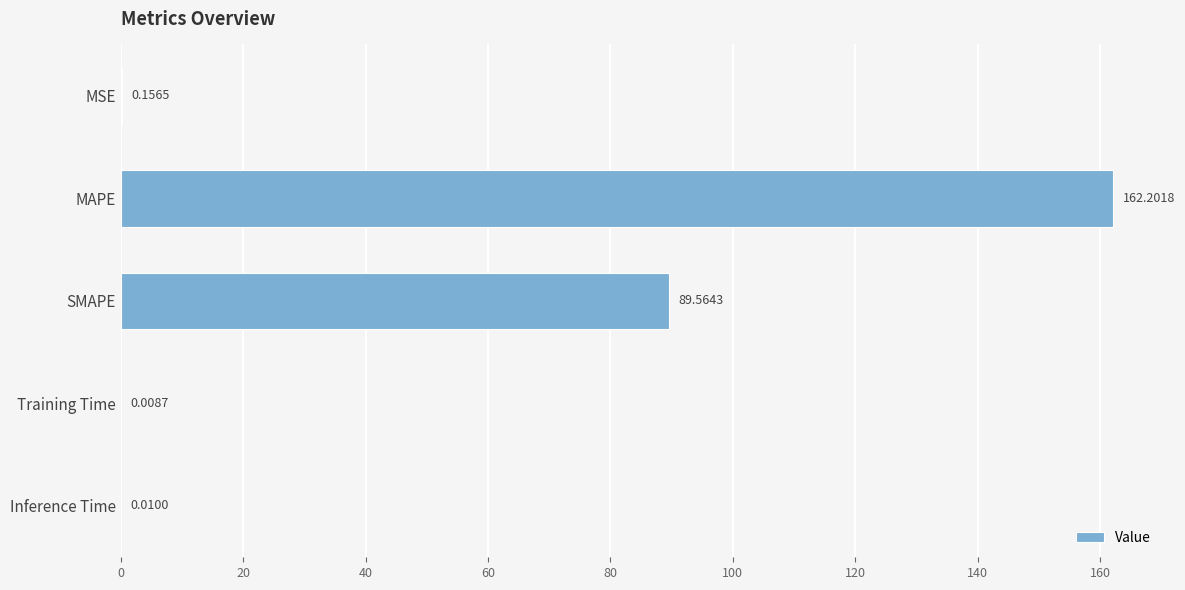

Which has a higher value, SMAPE or MSE?

SMAPE